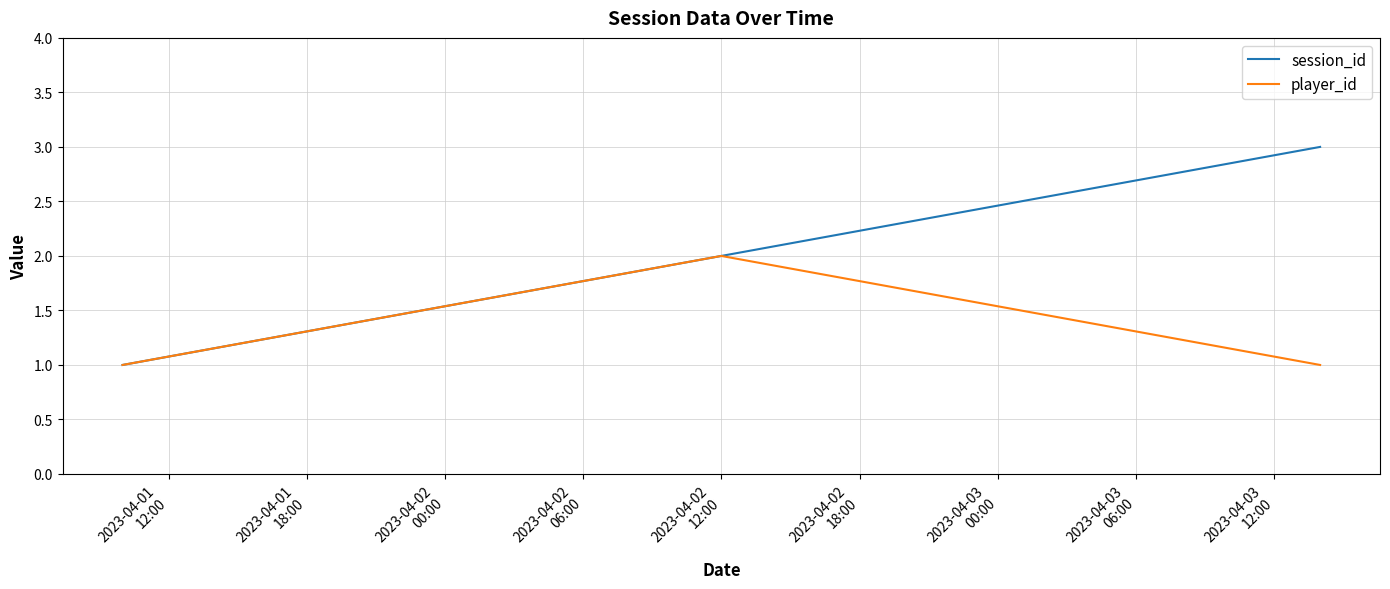

Rank the series by their average value, from highest to lowest.

session_id, player_id